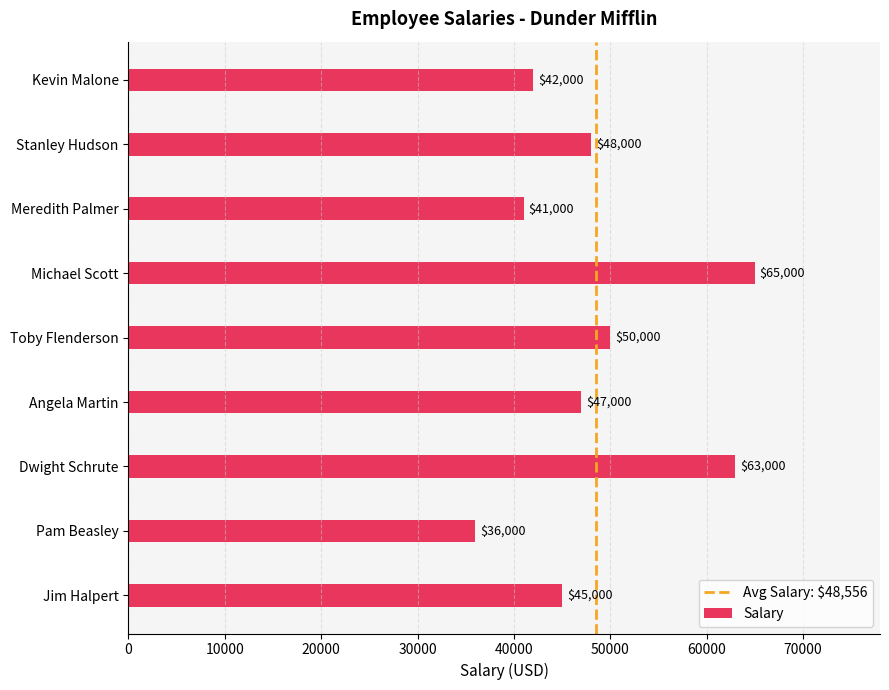

Reading bottom to top, list all the values displayed in this chart.

45000	36000	63000	47000	50000	65000	41000	48000	42000